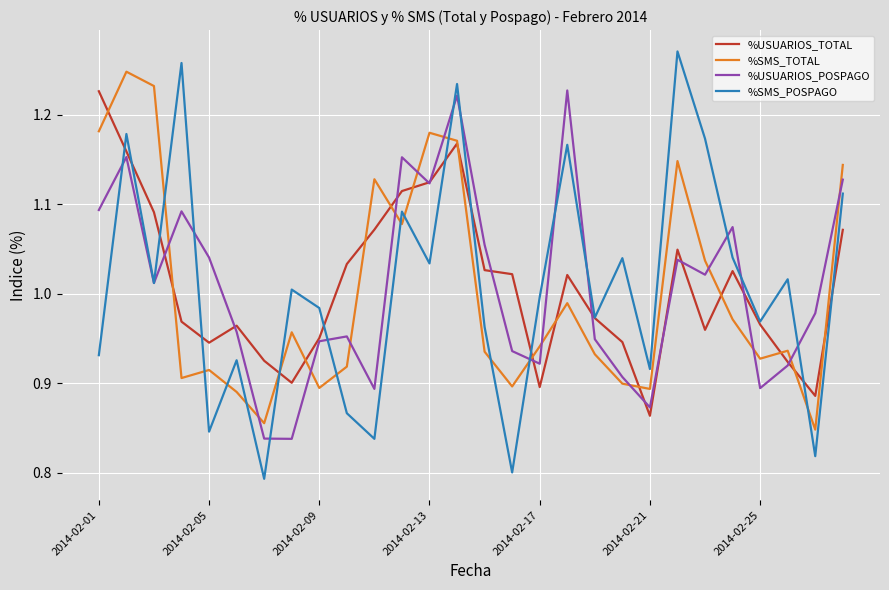

Which series has the widest spread of values?

%SMS_POSPAGO